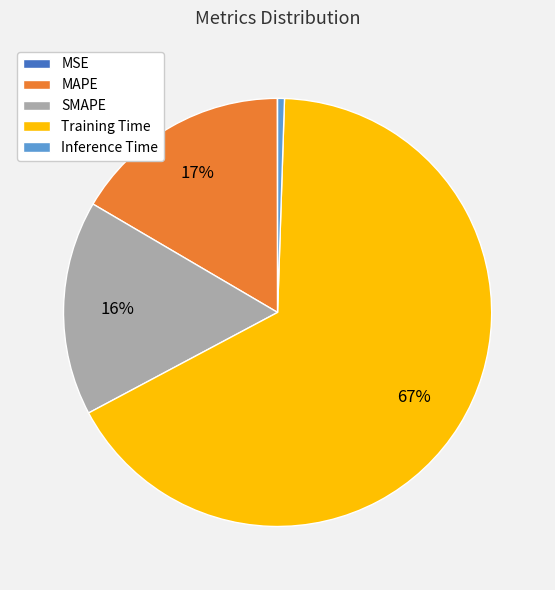

Is there a majority slice in this chart?

Yes